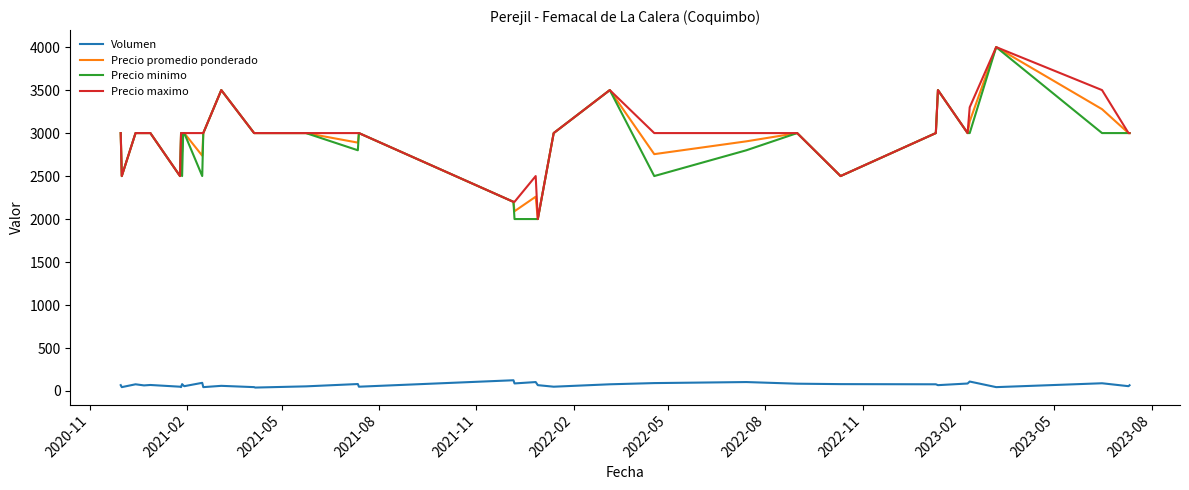

What is the minimum value for Precio minimo?

2000